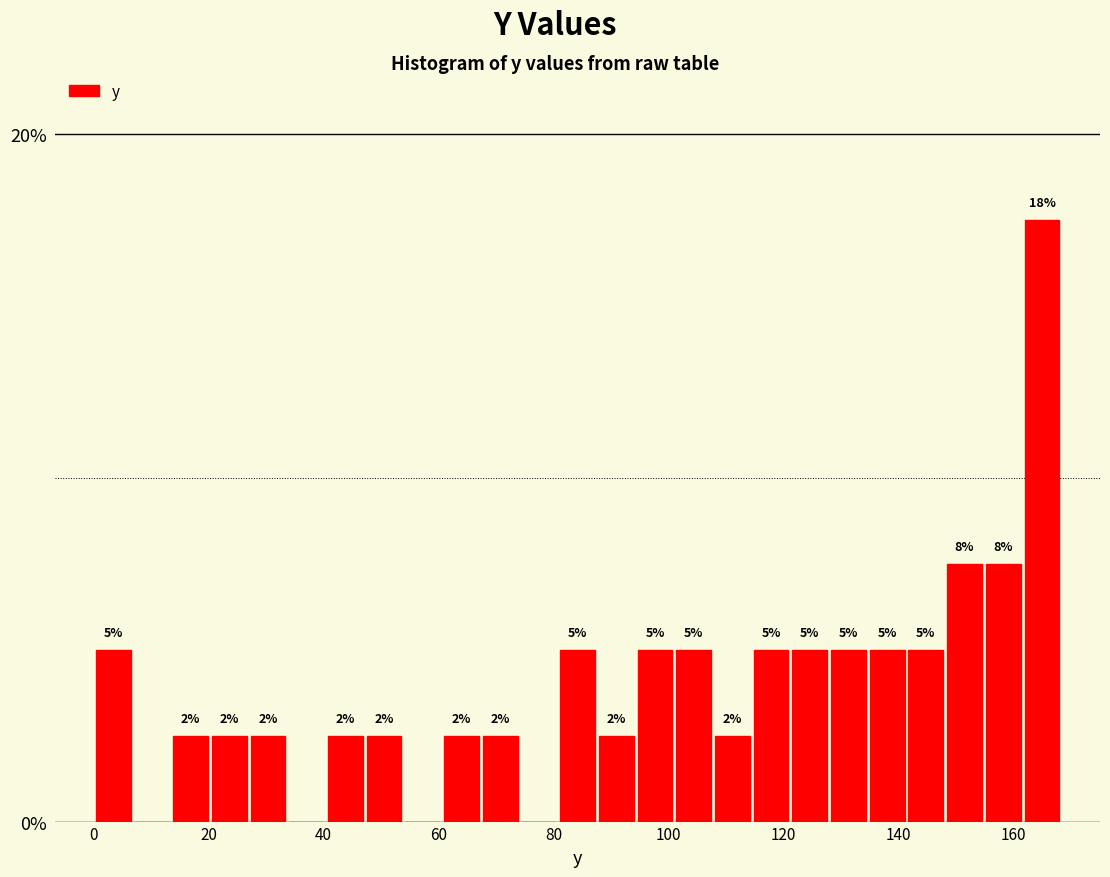

Around what value on the x-axis is the tallest bar? Give the approximate position of its centre, as read against the axis.

166